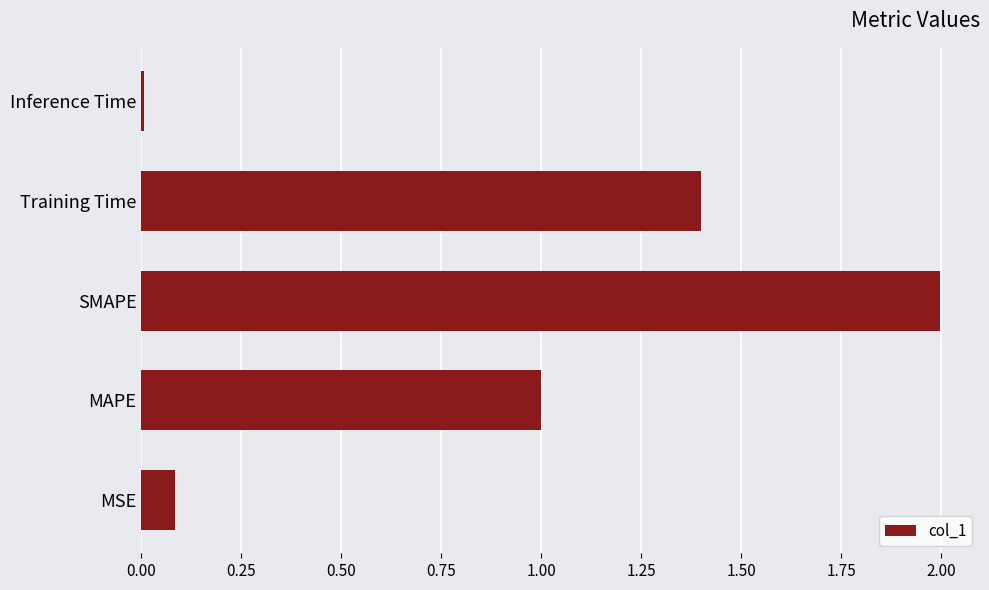

Which category has the lowest value across all series?

Inference Time